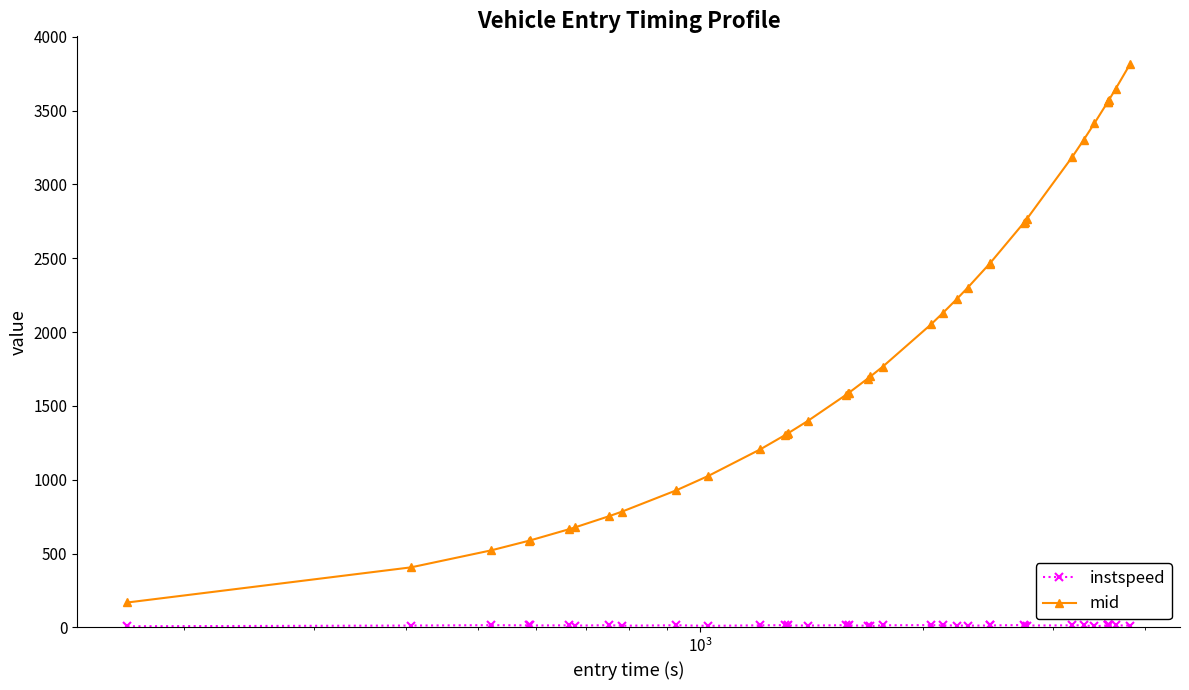

How many distinct data groups are displayed?

2